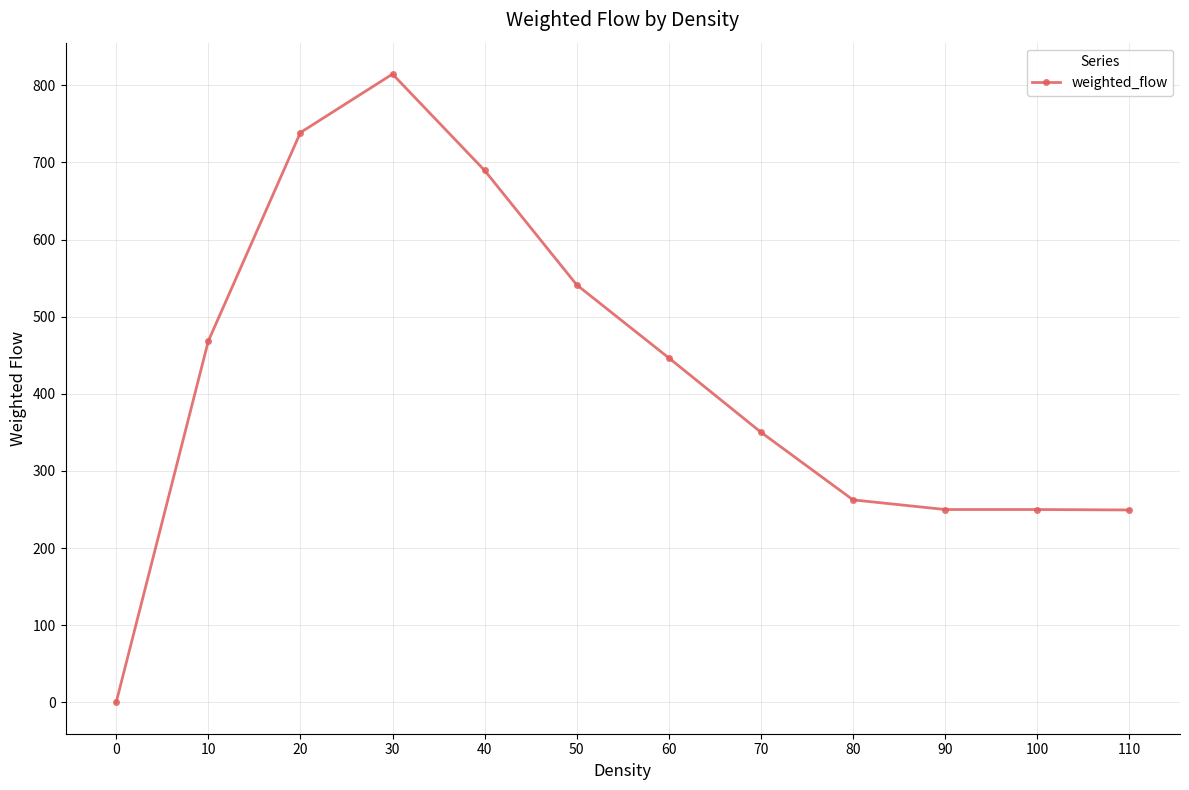

What is the value of the 2nd point from the left?

468.3